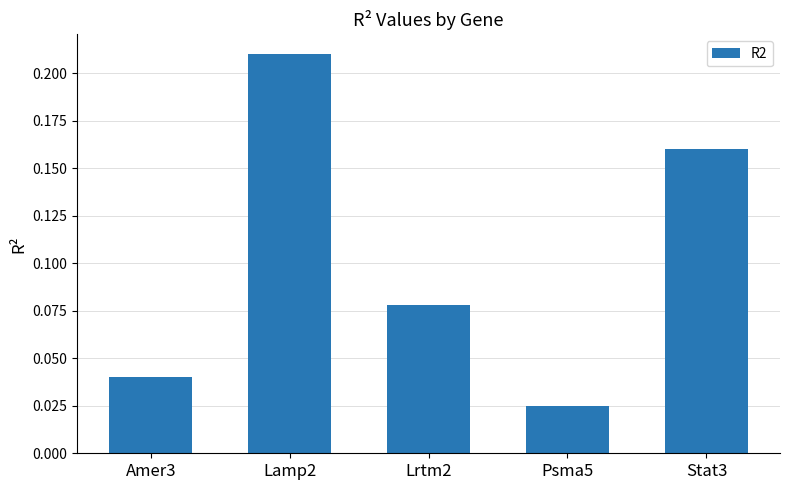

What is the sum of all values?

0.5